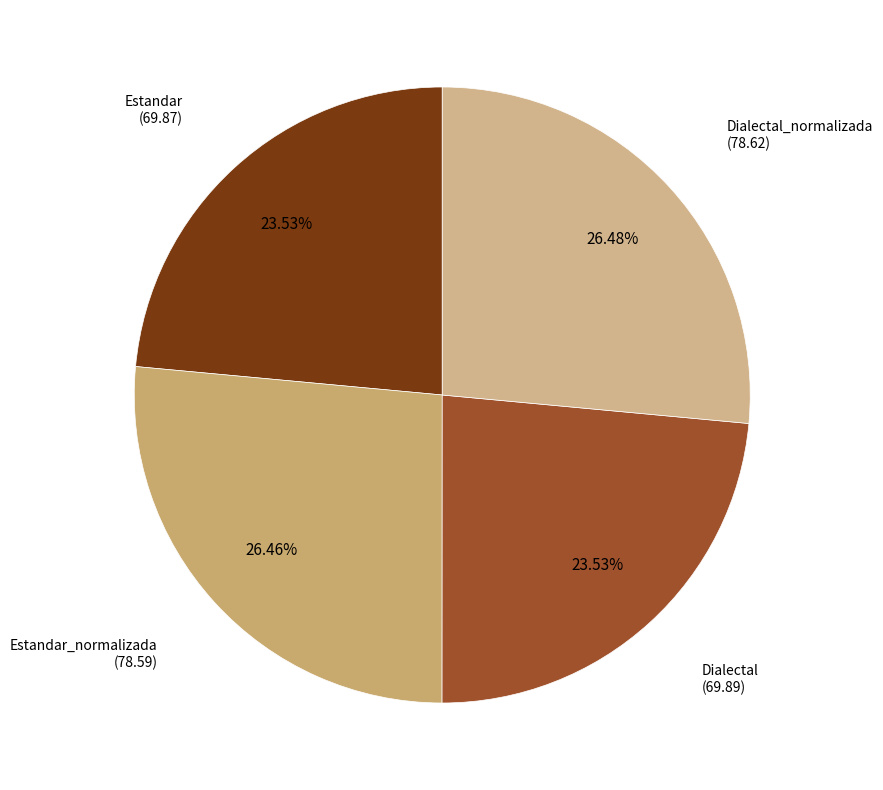

Count the number of slices in the pie.

4